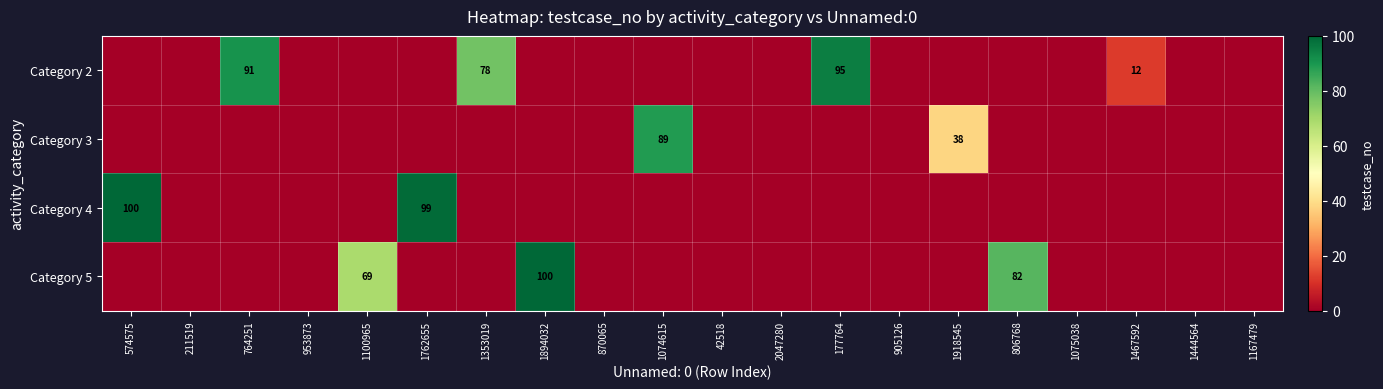

The Category 3 series shows 20 at 1074615. True or false?

False